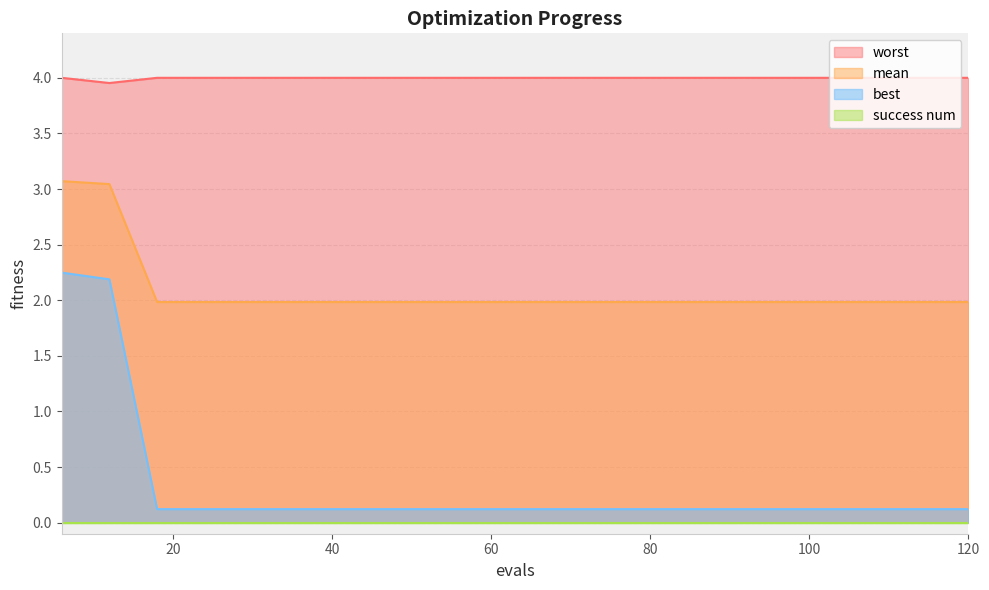

How many interior local valleys does the worst series have?

1